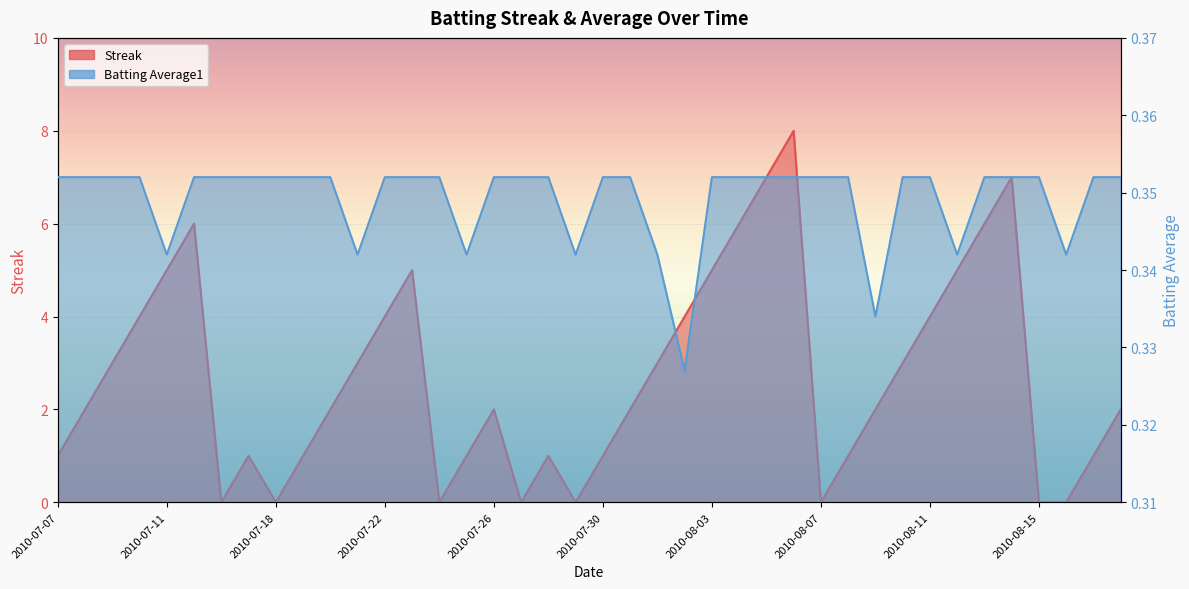

The value of Streak at 2010-07-20 is 2.8. True or false?

False